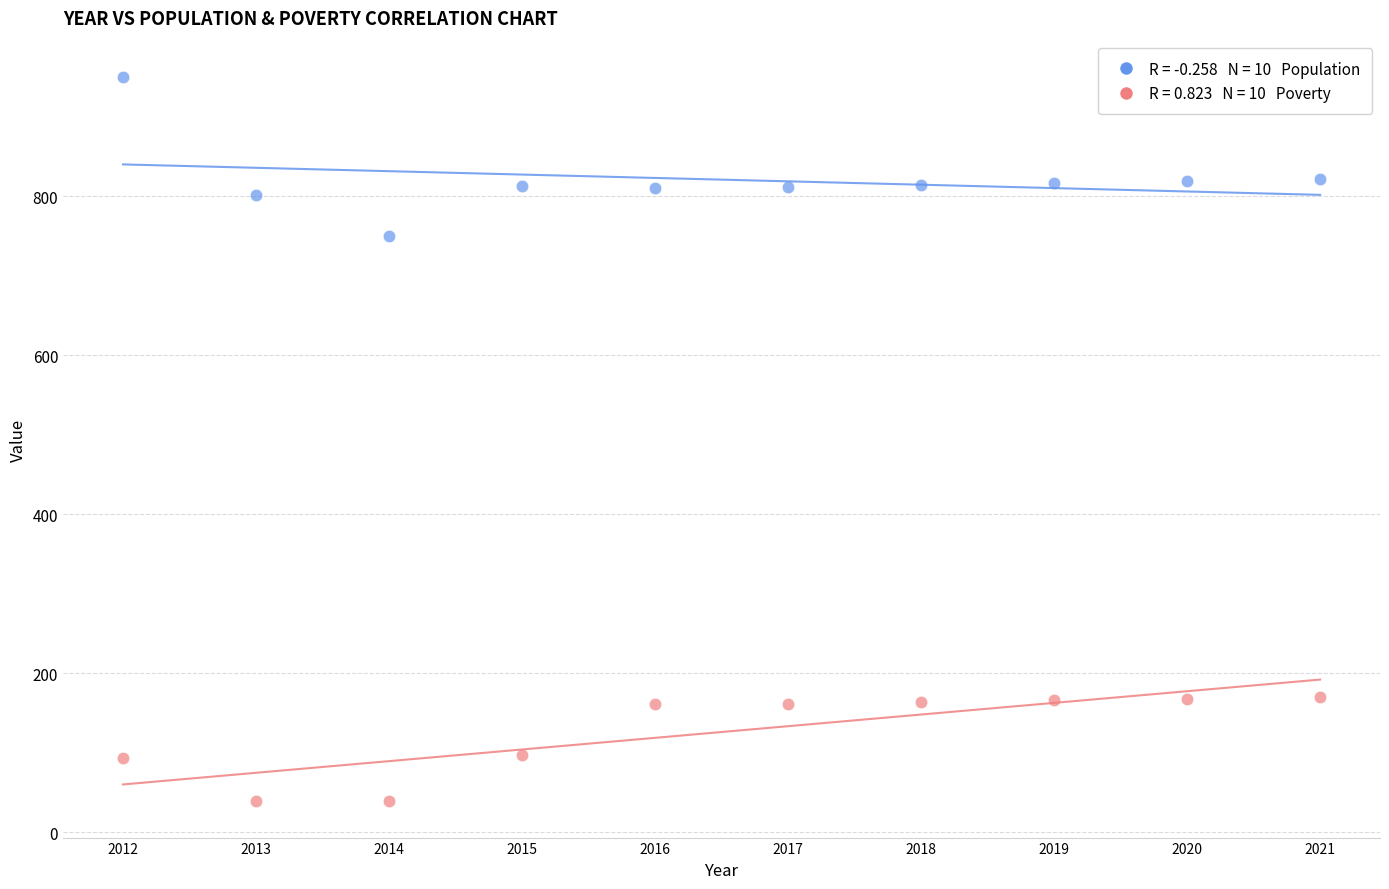

Across all series, what Y value is closest to 494?

750